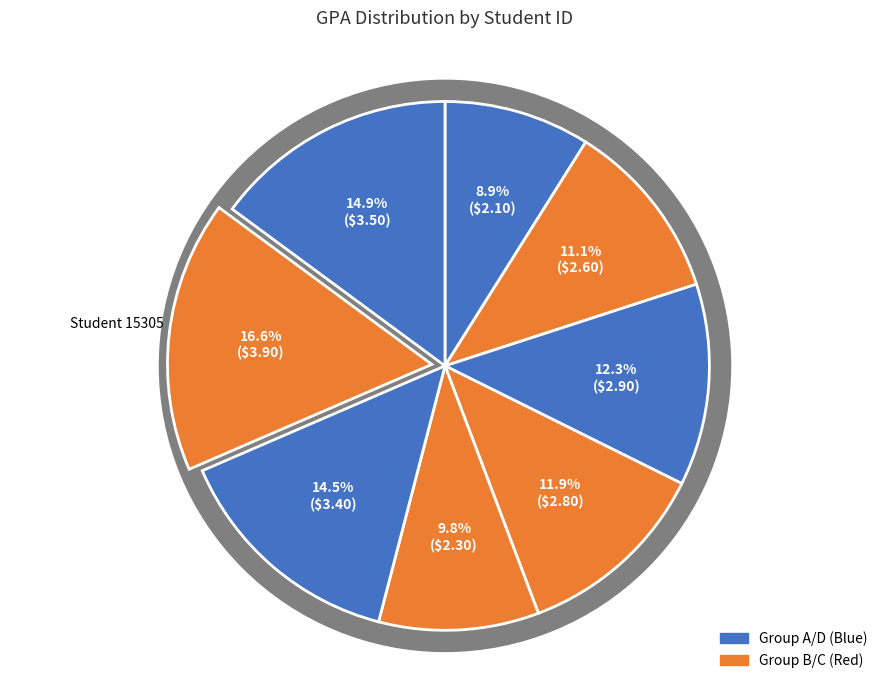

How many slices are in this pie chart?

8